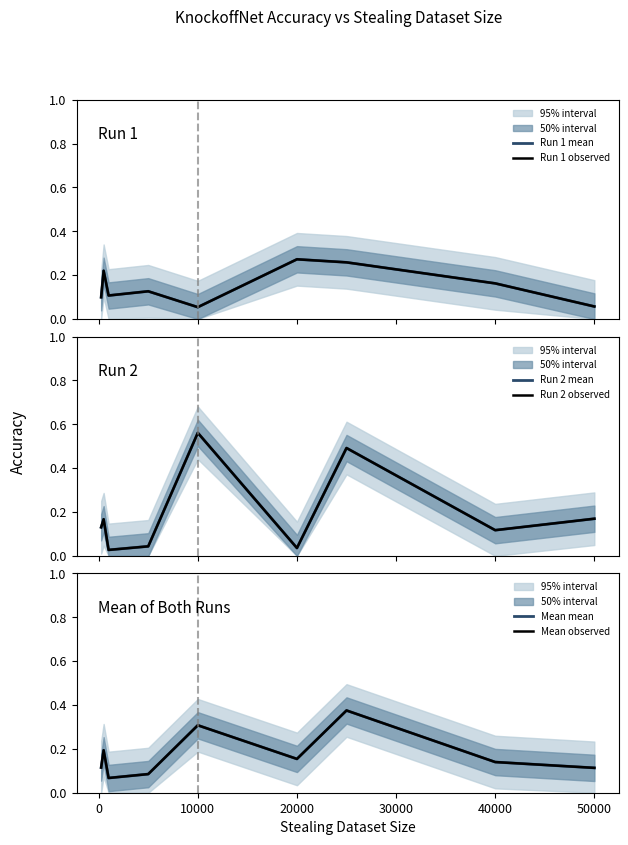

Is the value of Mean observed at 10000 greater than the value of Run 2 mean at 50000?

Yes